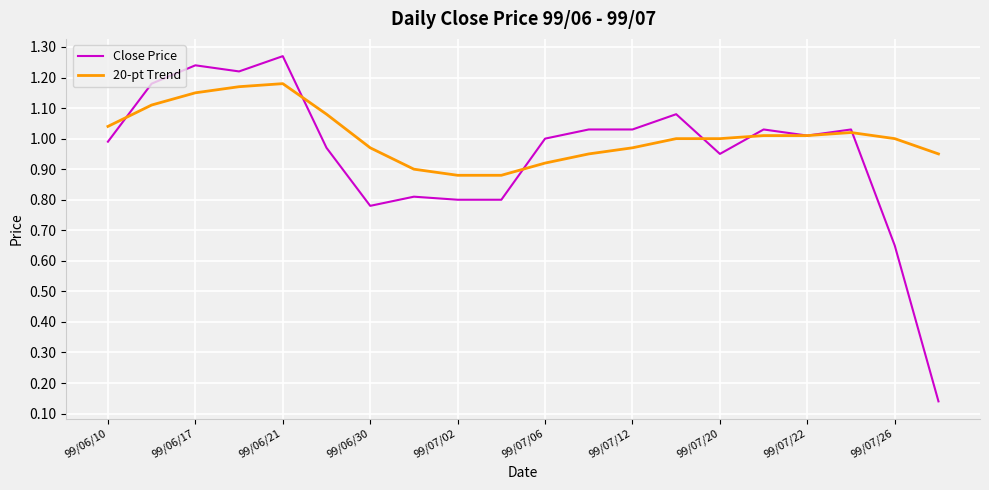

Which series has the largest total across all categories?

20-pt Trend